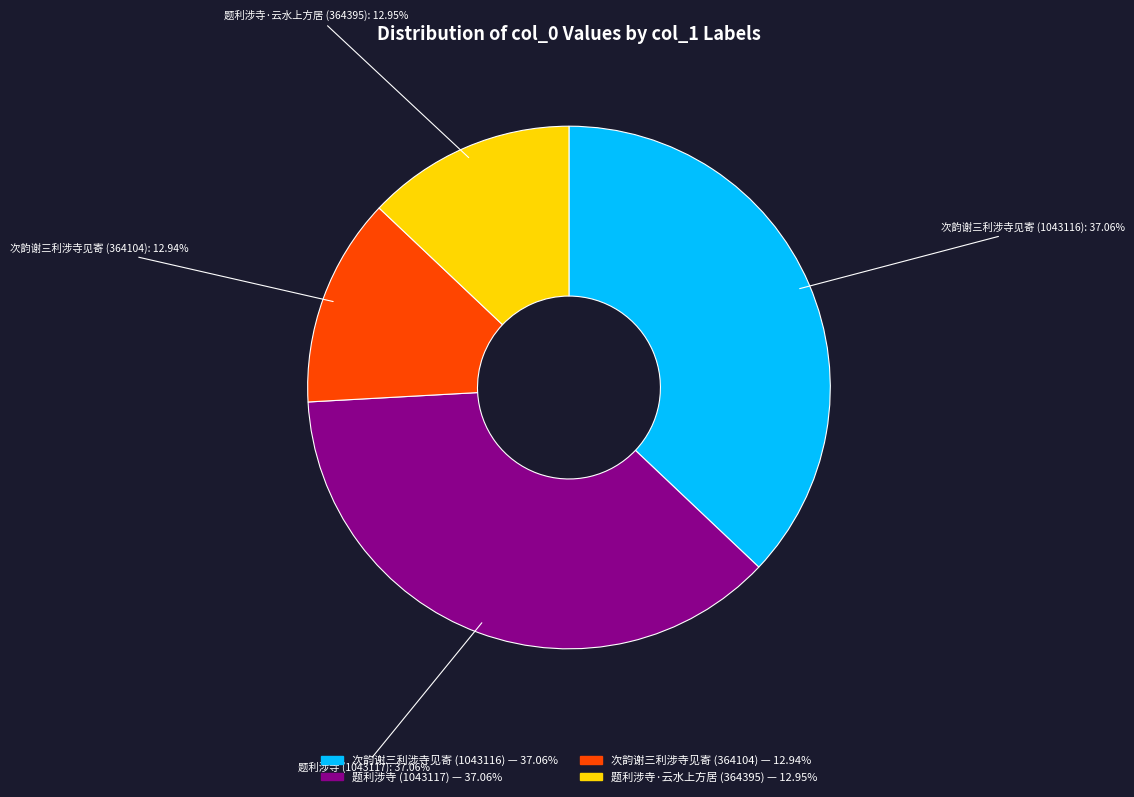

Is there a majority slice in this chart?

No